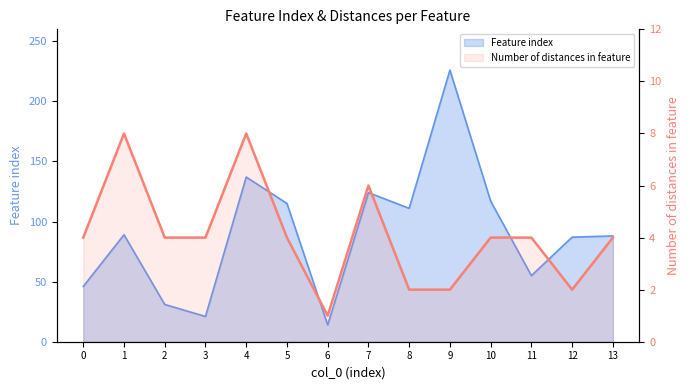

List the labels in order of value, largest first.

1, 4, 7, 0, 2, 3, 5, 10, 11, 13, 8, 9, 12, 6